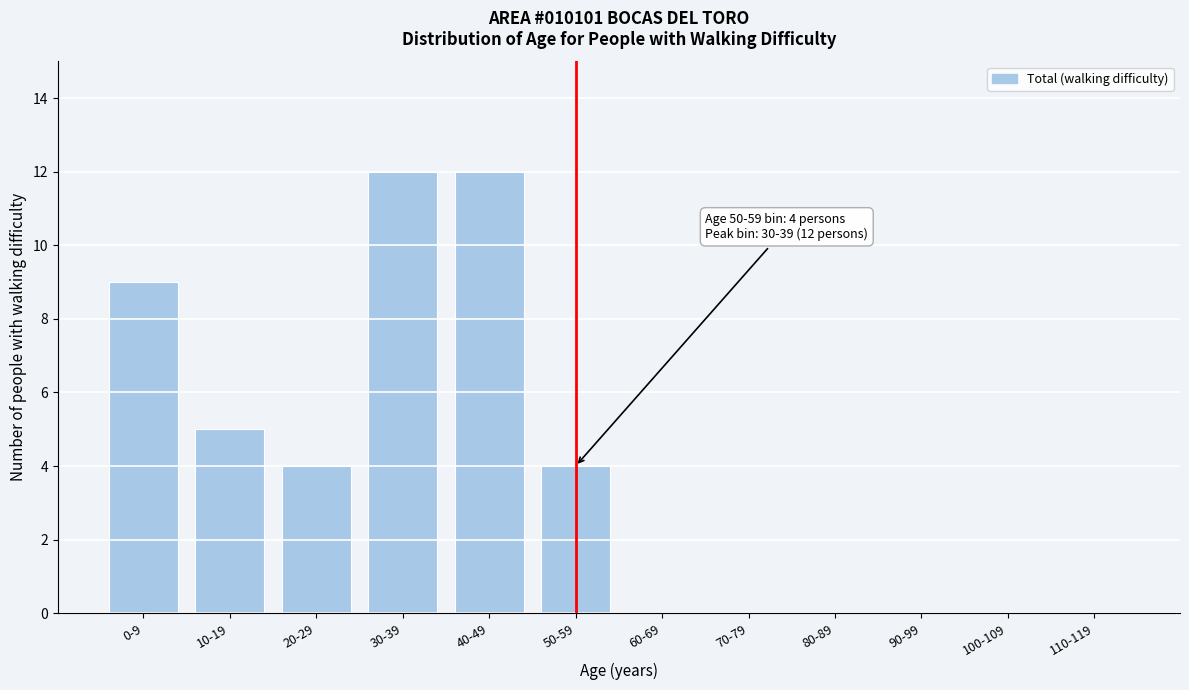

Reading right to left, list all the values displayed in this chart.

110-119=0	100-109=0	90-99=0	80-89=0	70-79=0	60-69=0	50-59=4	40-49=12	30-39=12	20-29=4	10-19=5	0-9=9